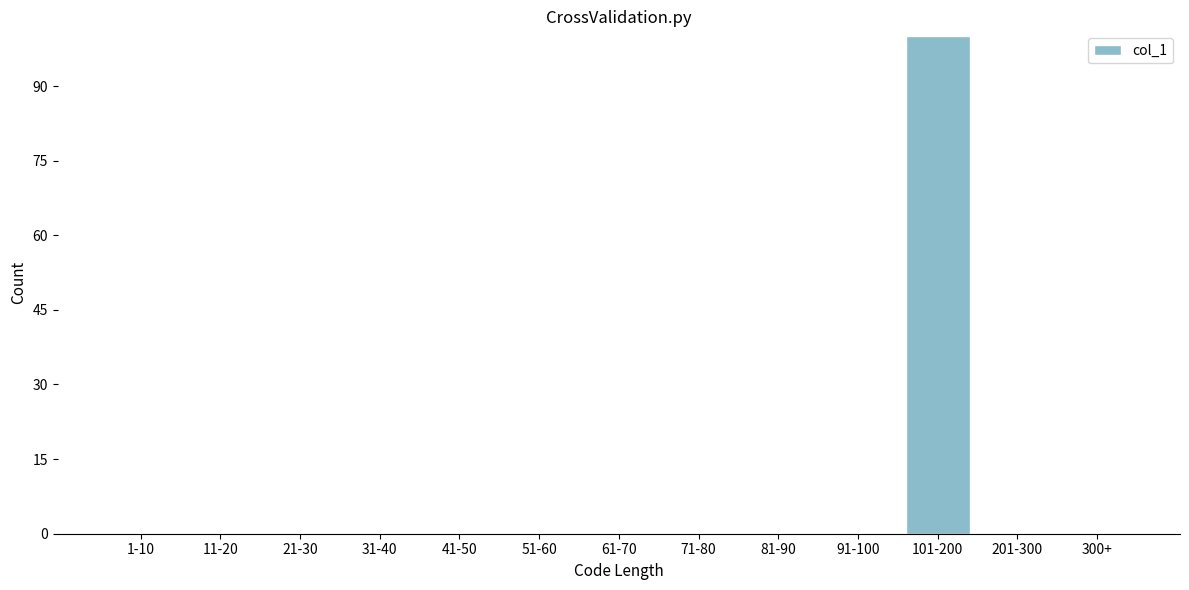

Reading left to right, what are all the values shown in this chart?

1-10=0	11-20=0	21-30=0	31-40=0	41-50=0	51-60=0	61-70=0	71-80=0	81-90=0	91-100=0	101-200=100	201-300=0	300+=0